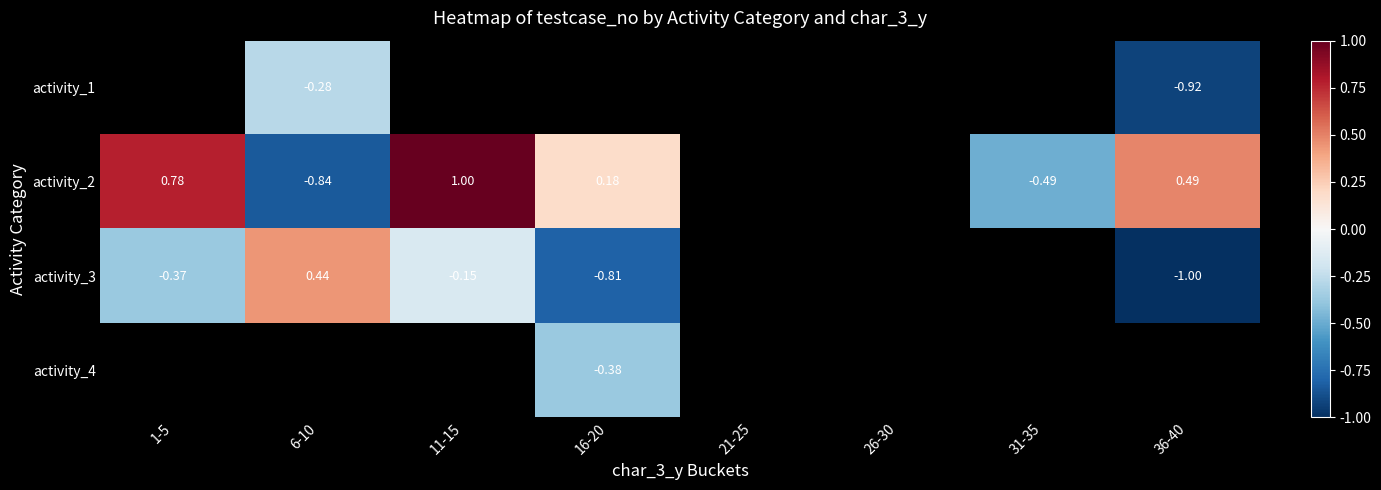

Which category has the highest value in the activity_3 series?

6-10